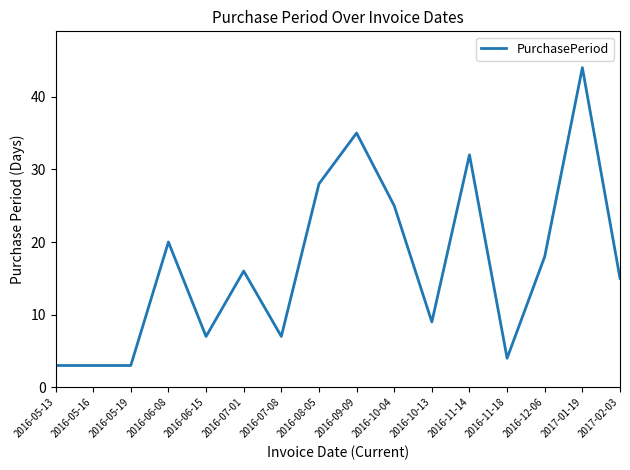

True or false: the data shows 32 at 2016-11-14.

True